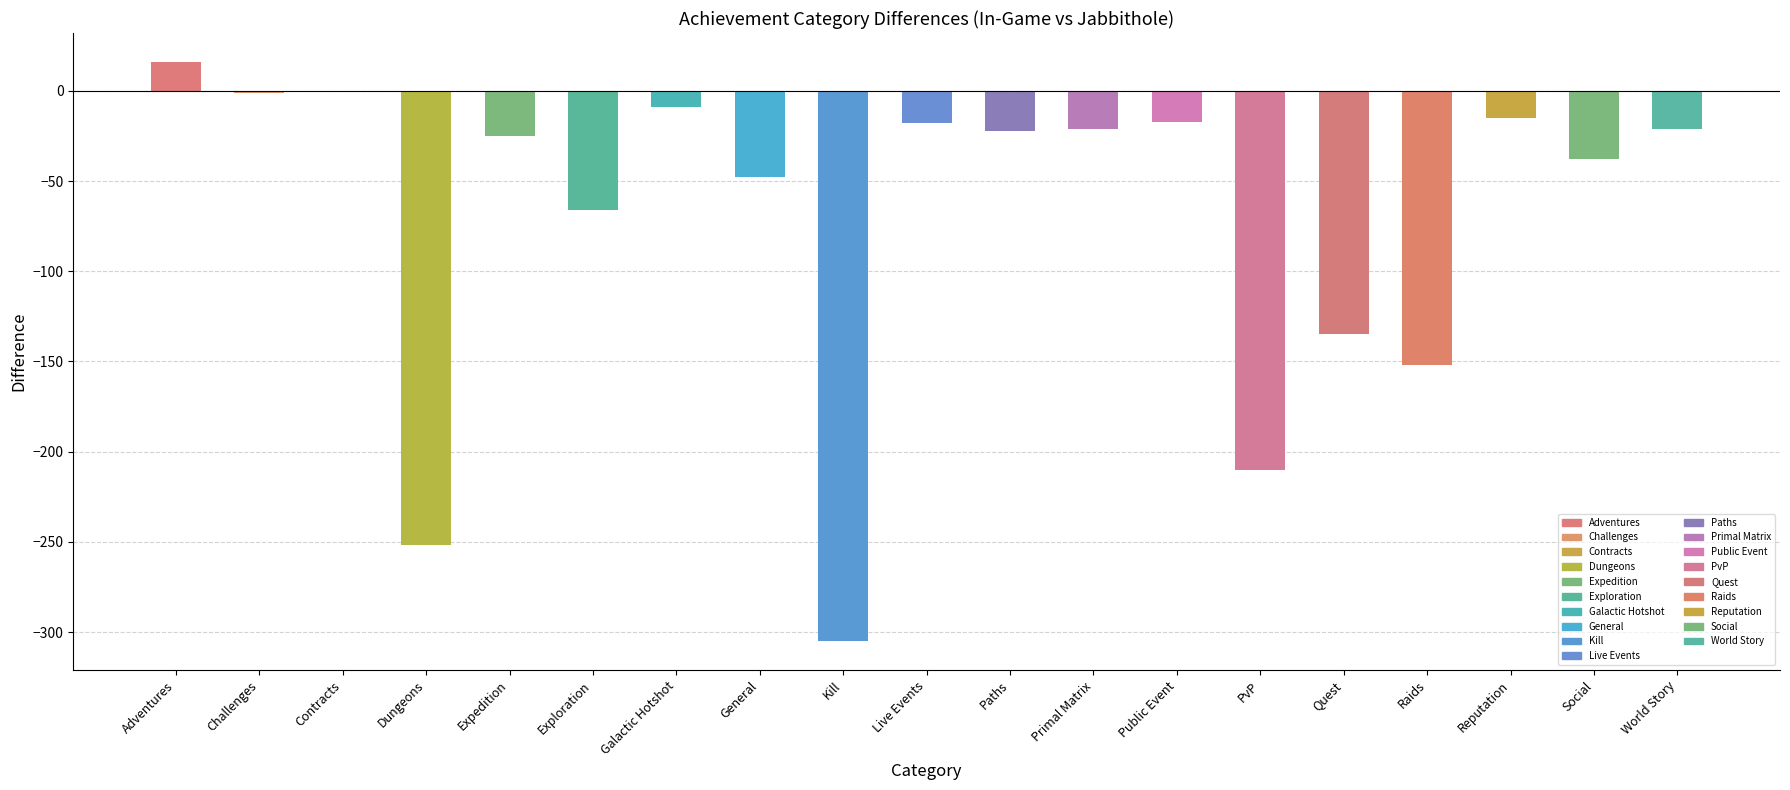

What is the change in value from Challenges to Reputation?

-14